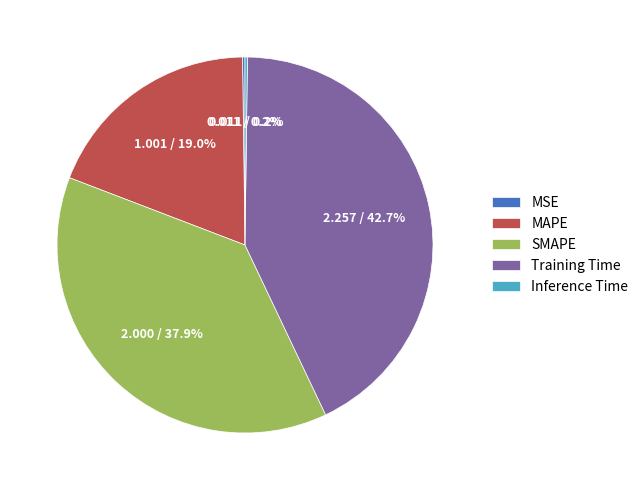

What is the ratio of the value at Training Time to the value at SMAPE?

1.1